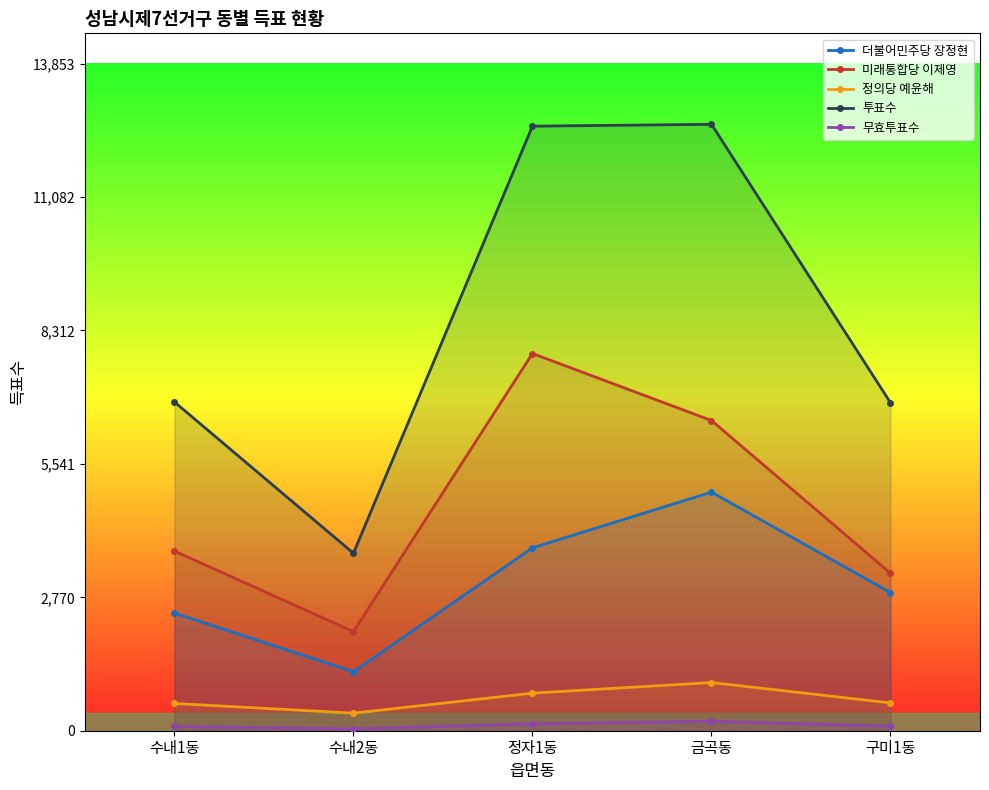

What is the difference between the 무효투표수 values at 정자1동 and 수내1동?

55